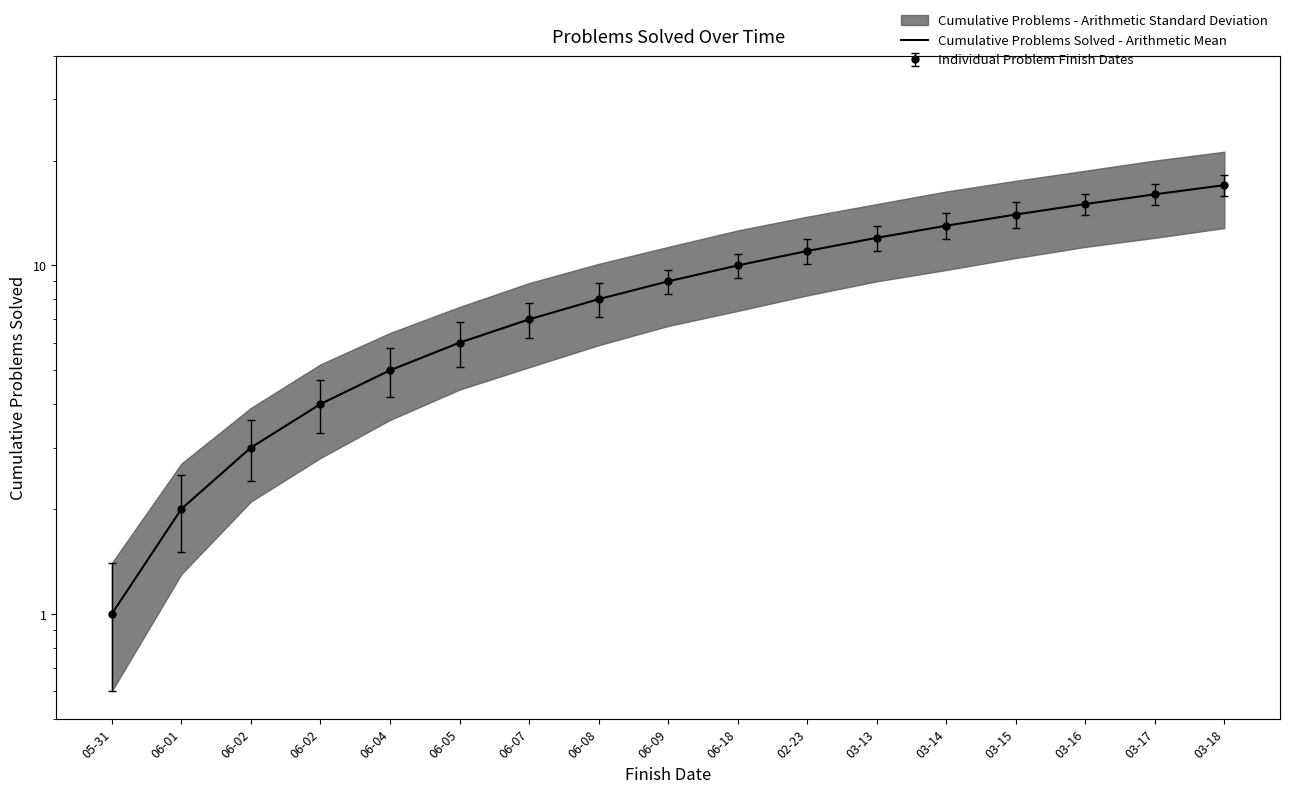

What is the difference between the second highest and second lowest values?

14